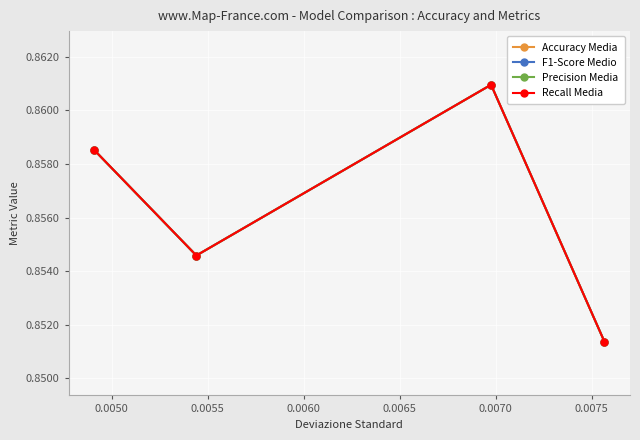

Is this an area chart (filled region under the line)?

No